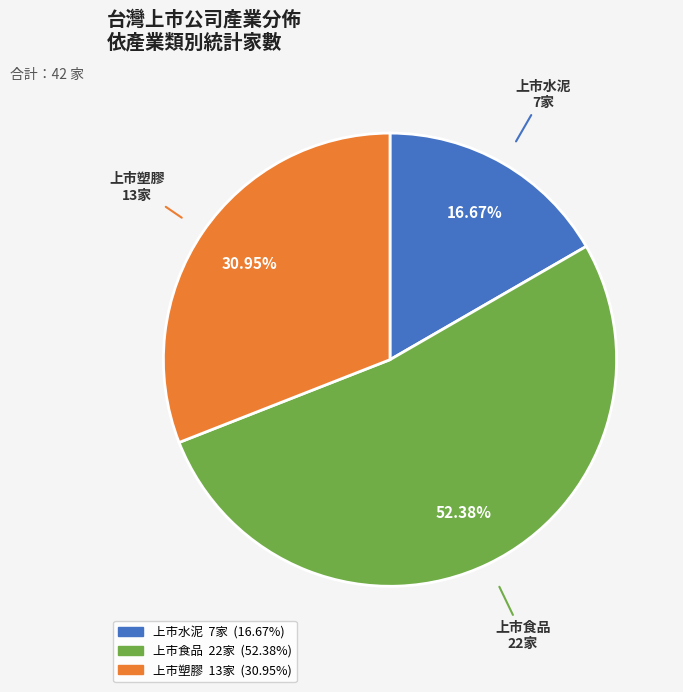

What percentage is NOT represented by 上市水泥?

83.3%